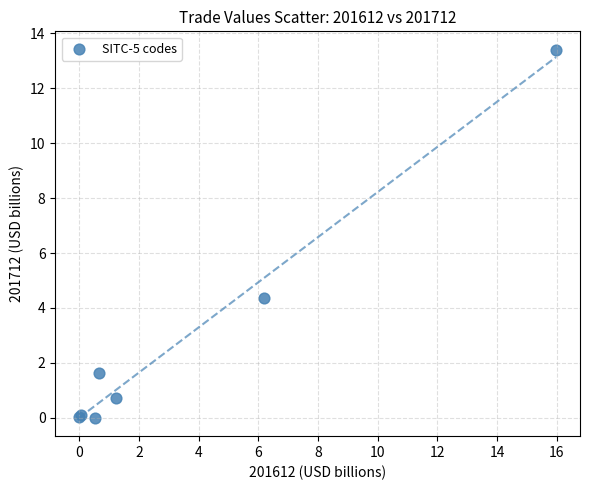

What Y value in the scatter plot is closest to 6?

4.4